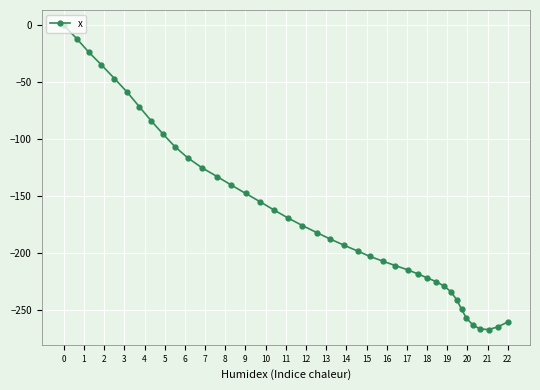

How many lines are shown in the chart?

1